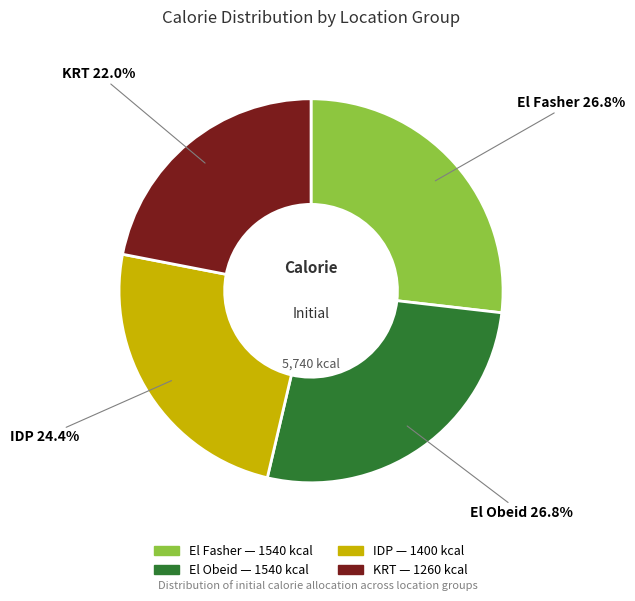

To the nearest percent, what portion does El Obeid represent?

27%